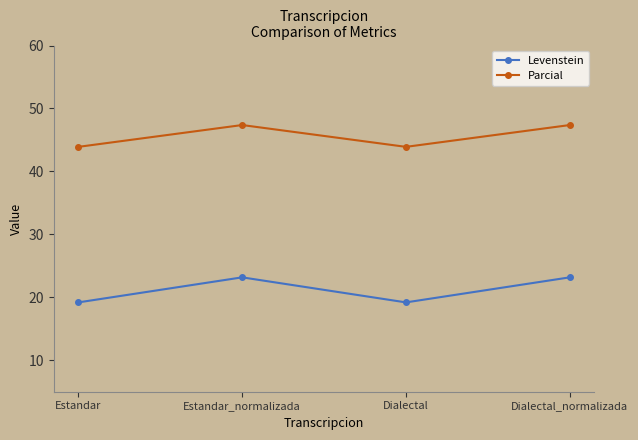

Which series has the largest total across all categories?

Parcial